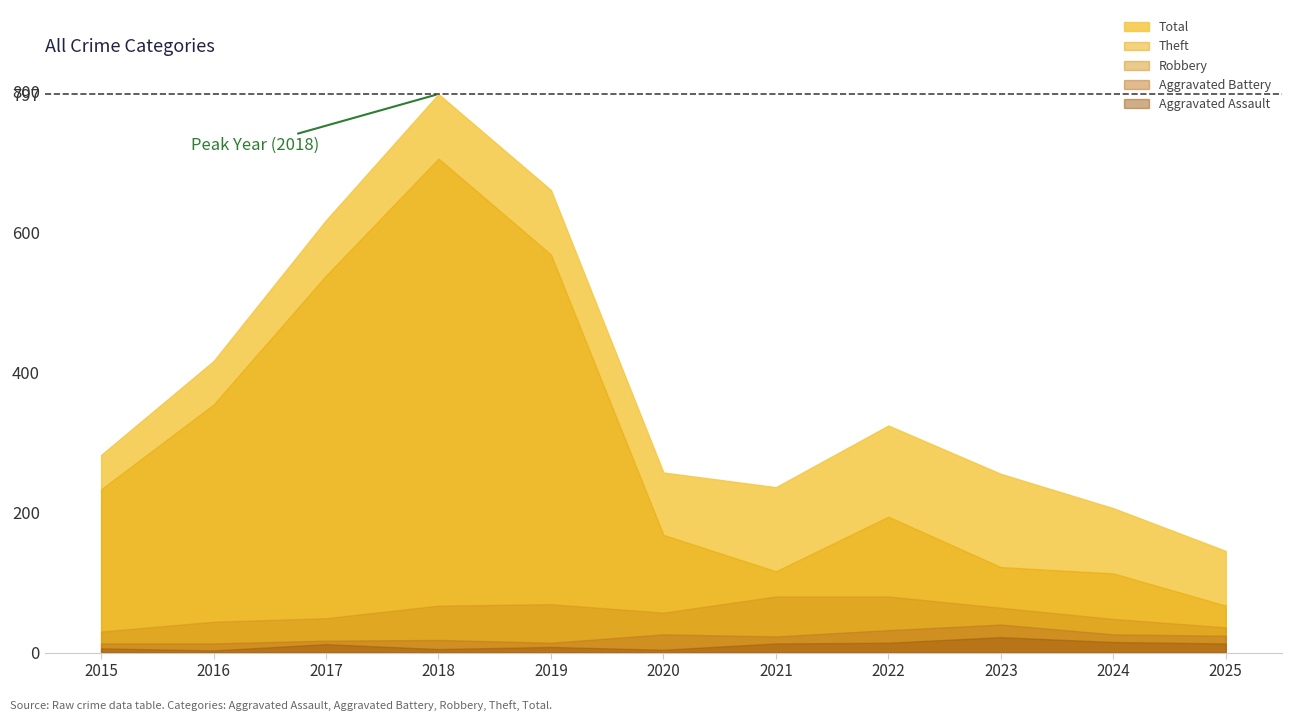

Is the value of Aggravated Assault at 2021 greater than the value of Total at 2020?

No